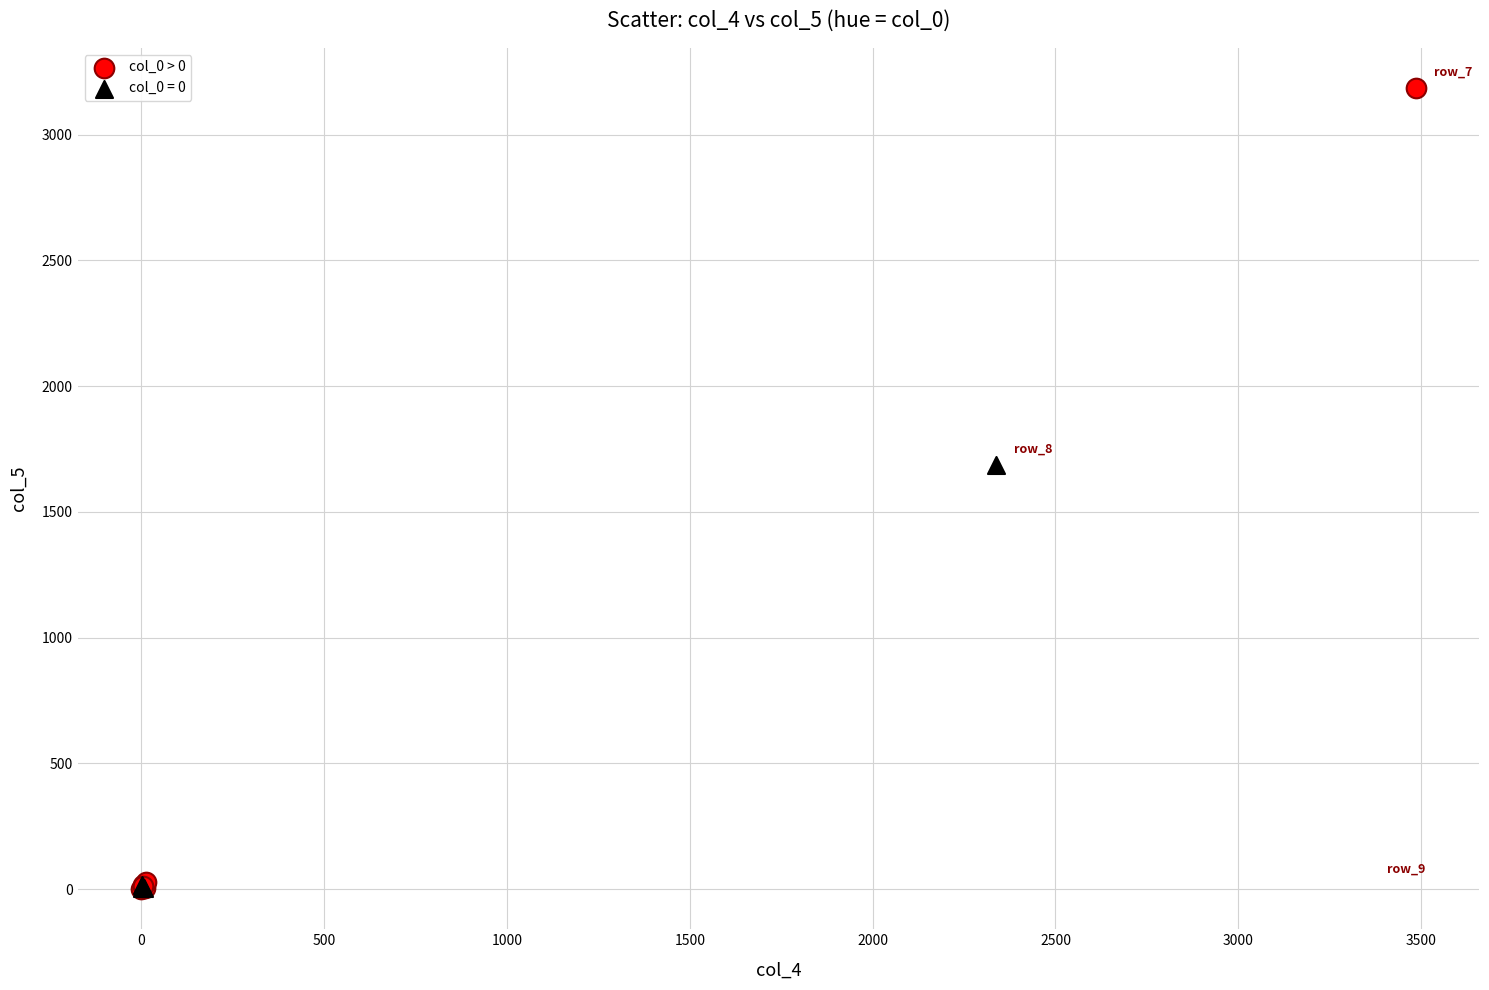

Which series contains the highest Y value?

col_0 > 0